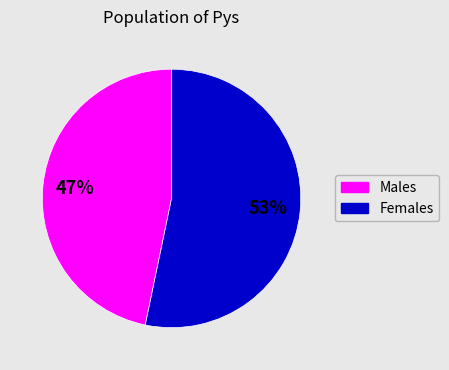

Does any single category account for the majority?

Yes